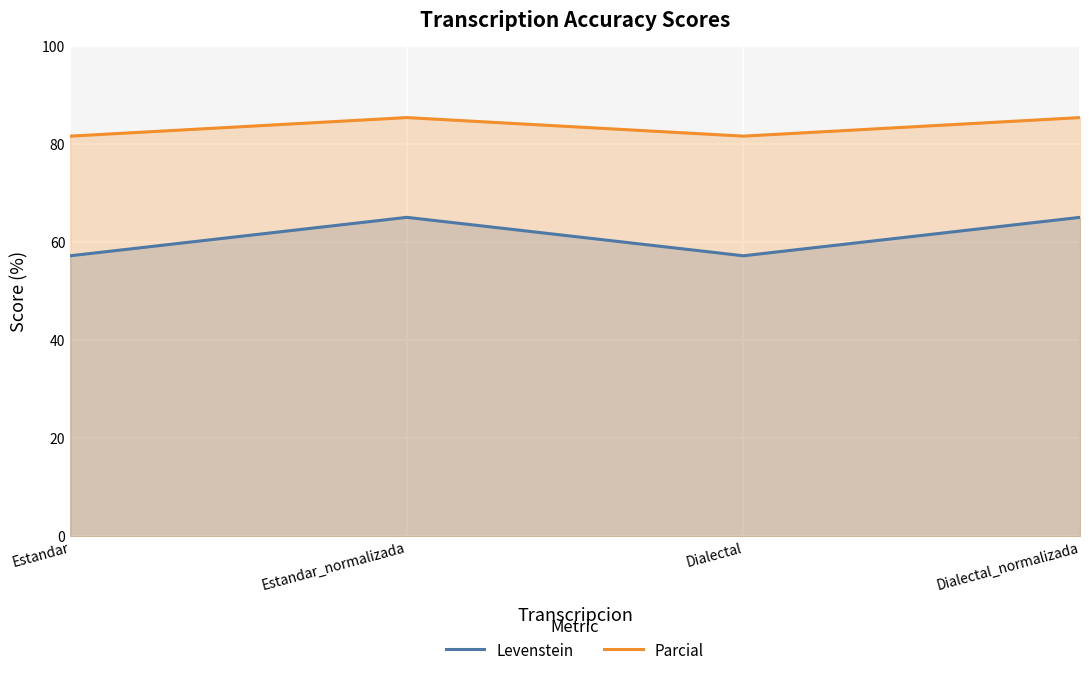

Which category has the lowest value in the Parcial series?

Estandar